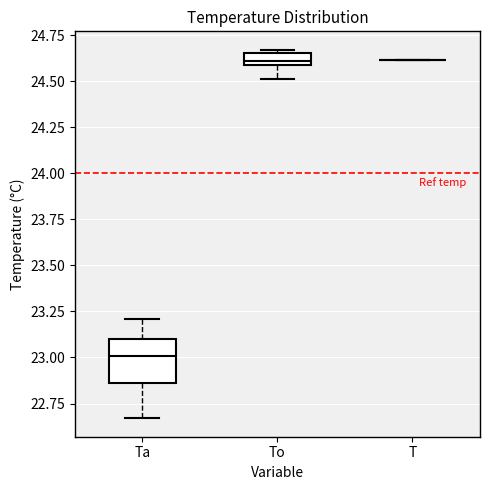

Which box is the tallest, from its lower edge to its upper edge?

Ta